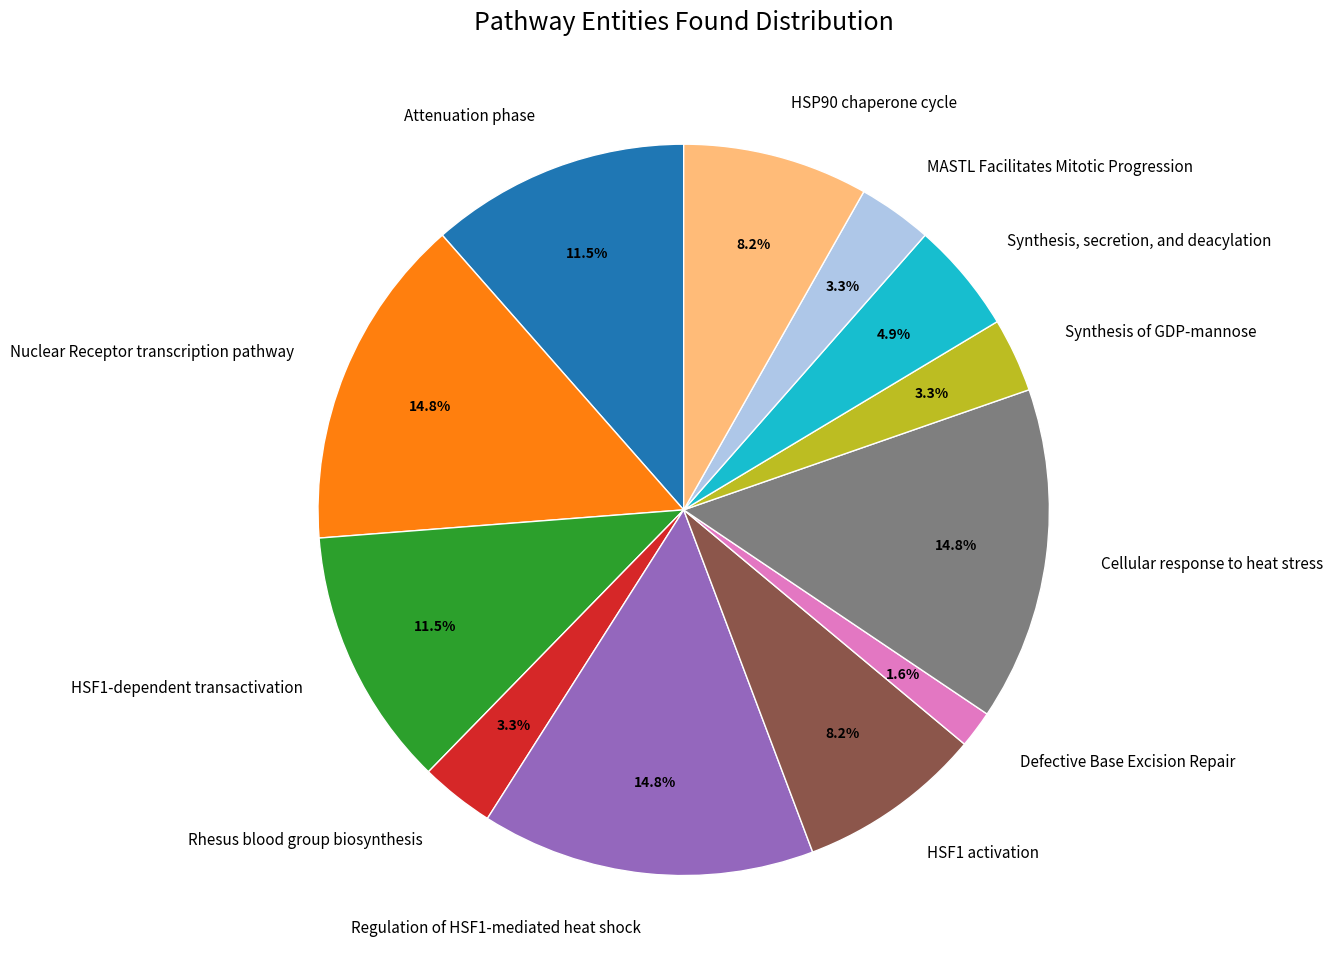

Combined, what portion of the pie is Synthesis, secretion, and deacylation and Synthesis of GDP-mannose?

8.2%